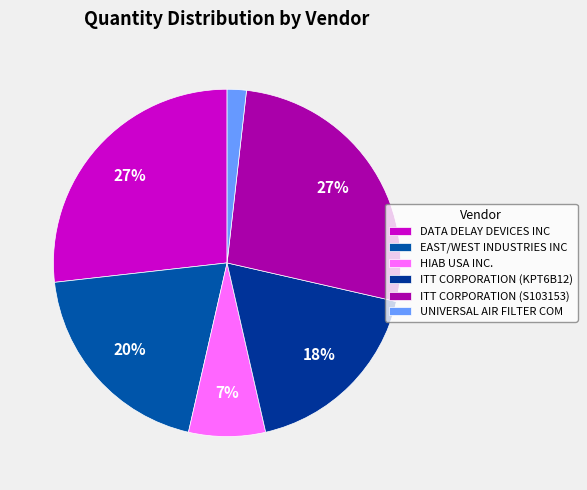

Is there a majority slice in this chart?

No